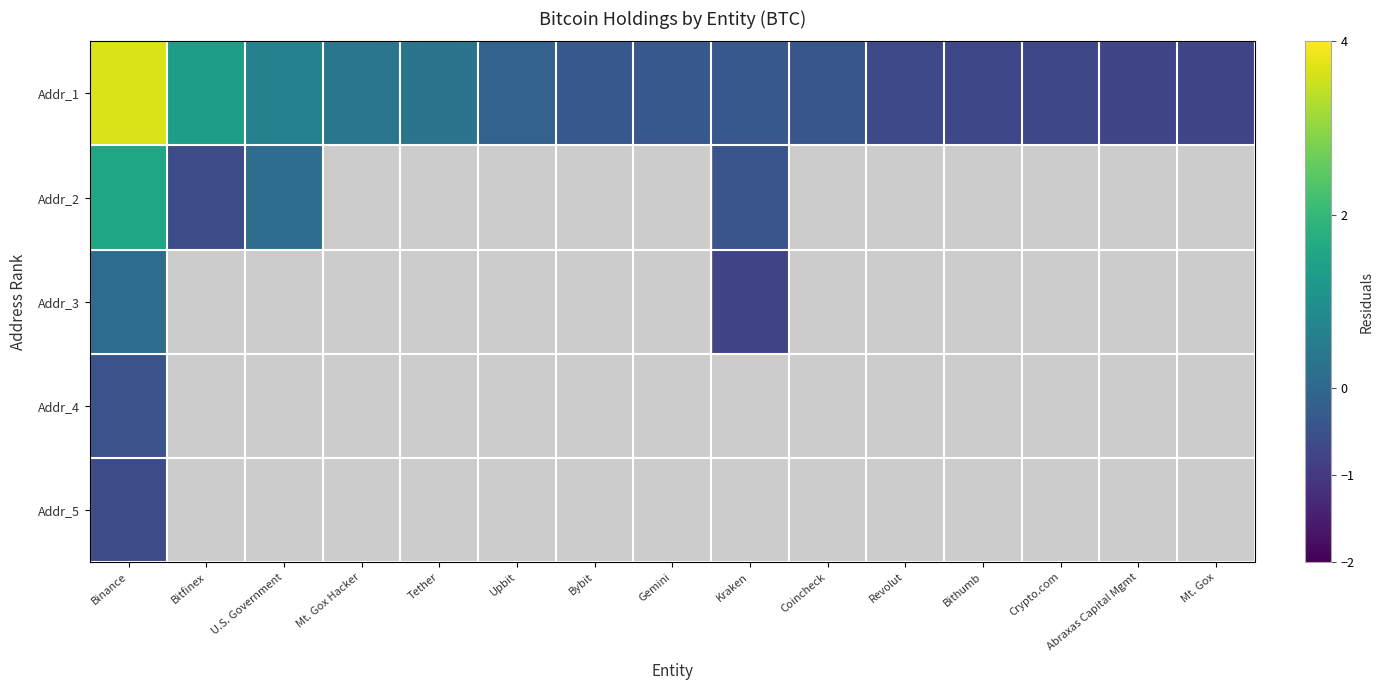

Between U.S. Government and Bithumb, which is larger?

U.S. Government